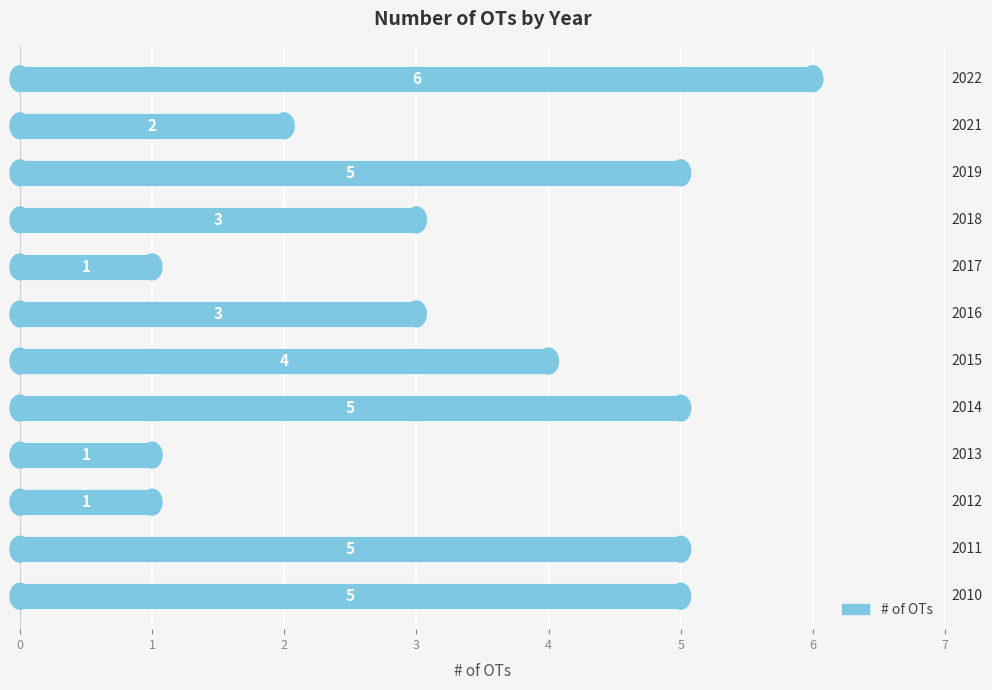

How many values are below 4?

6